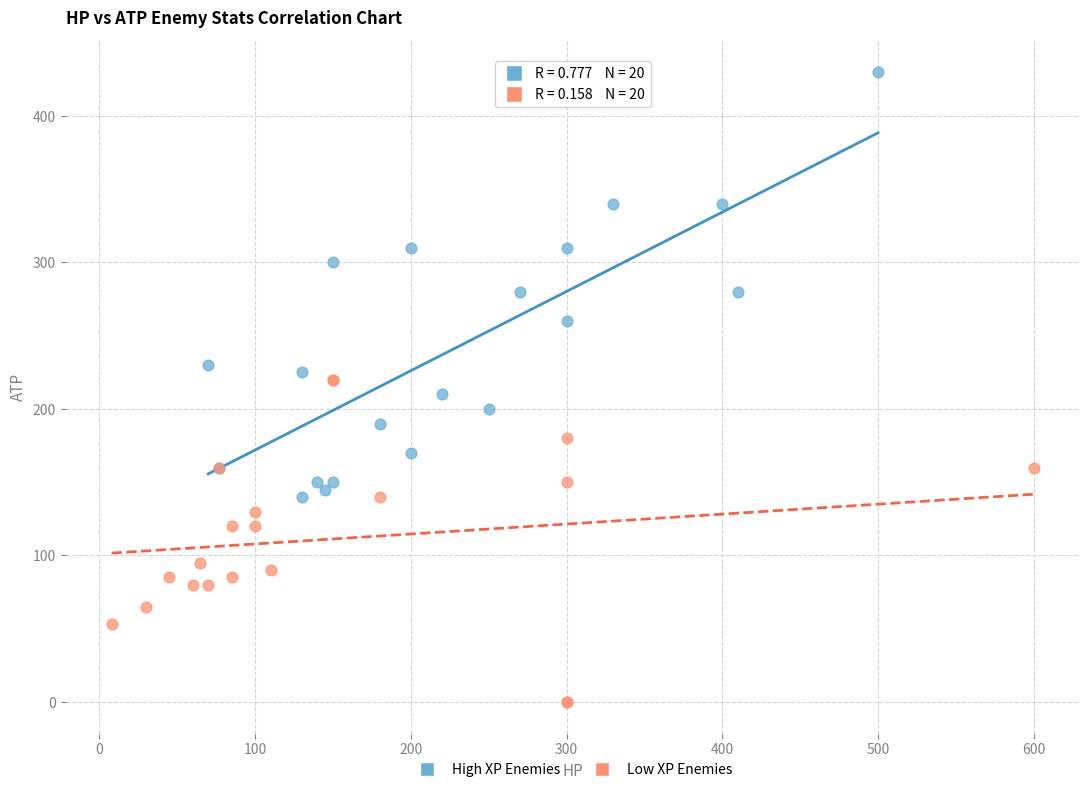

Which series has the largest Y range (max minus min)?

High XP Enemies